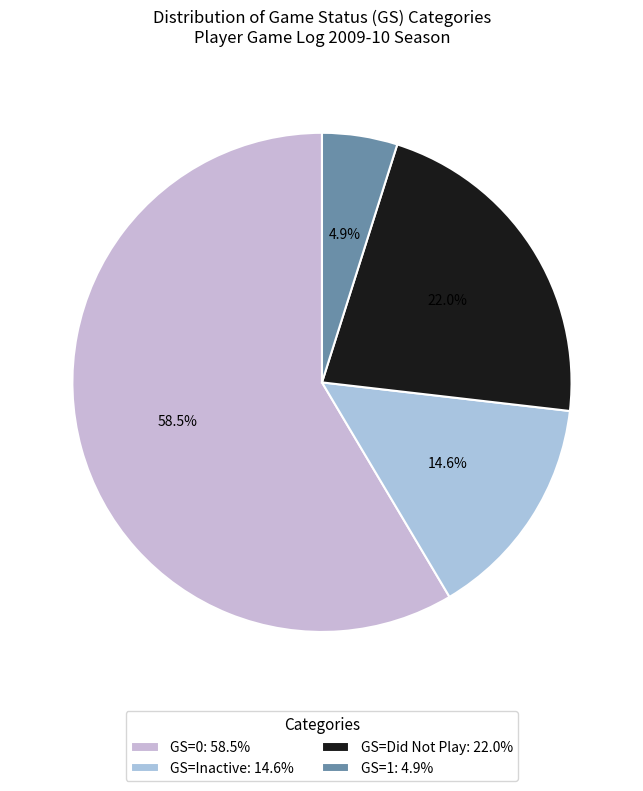

Rank the categories by value from lowest to highest.

GS=1, GS=Inactive, GS=Did Not Play, GS=0